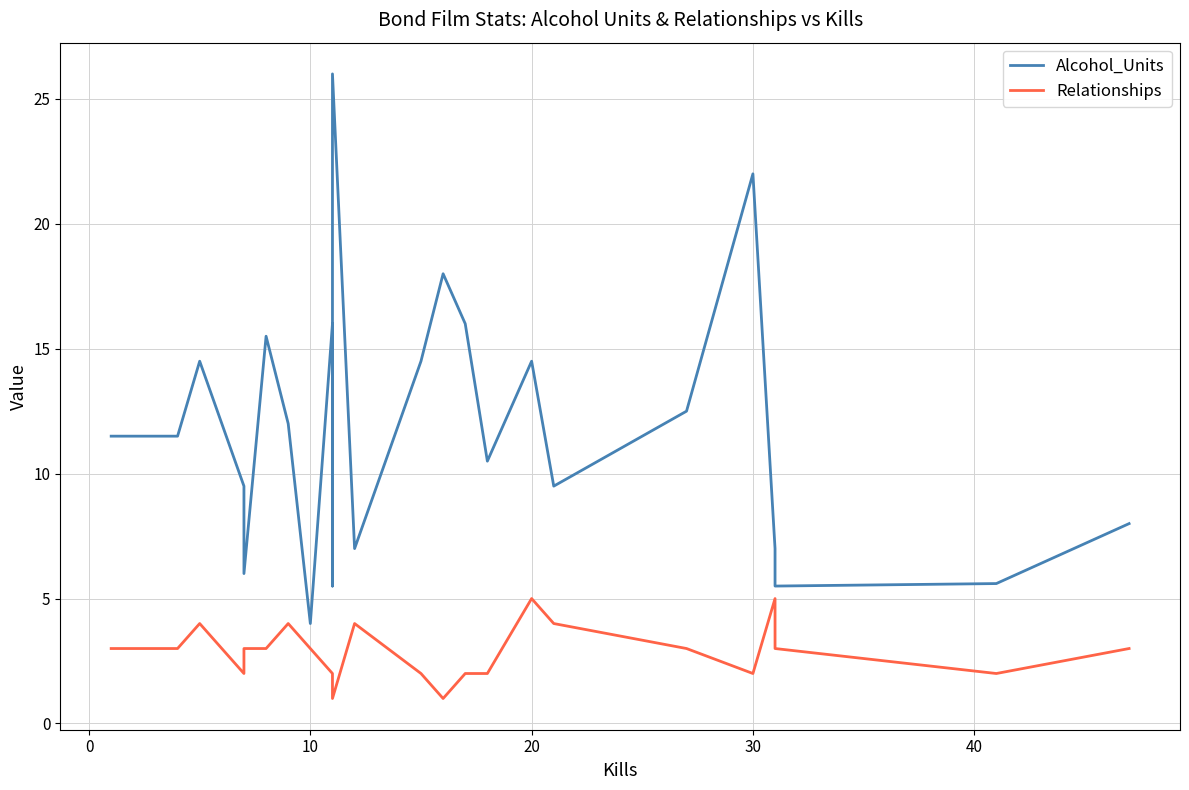

What is the greatest value displayed?

26.0